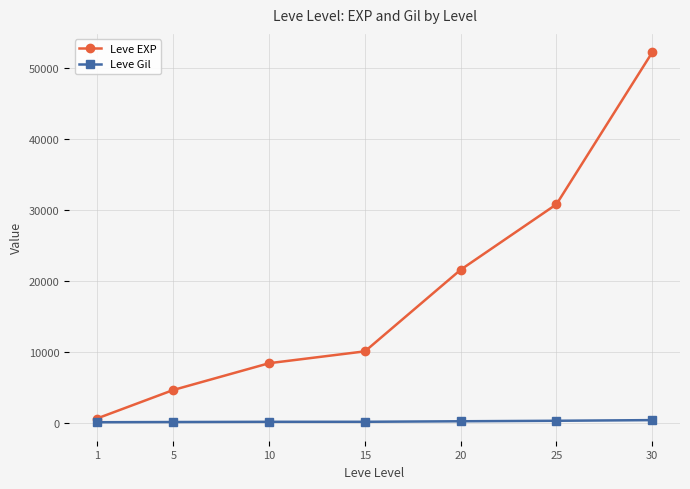

What is the difference between the Leve Gil values at 5 and 10?

32